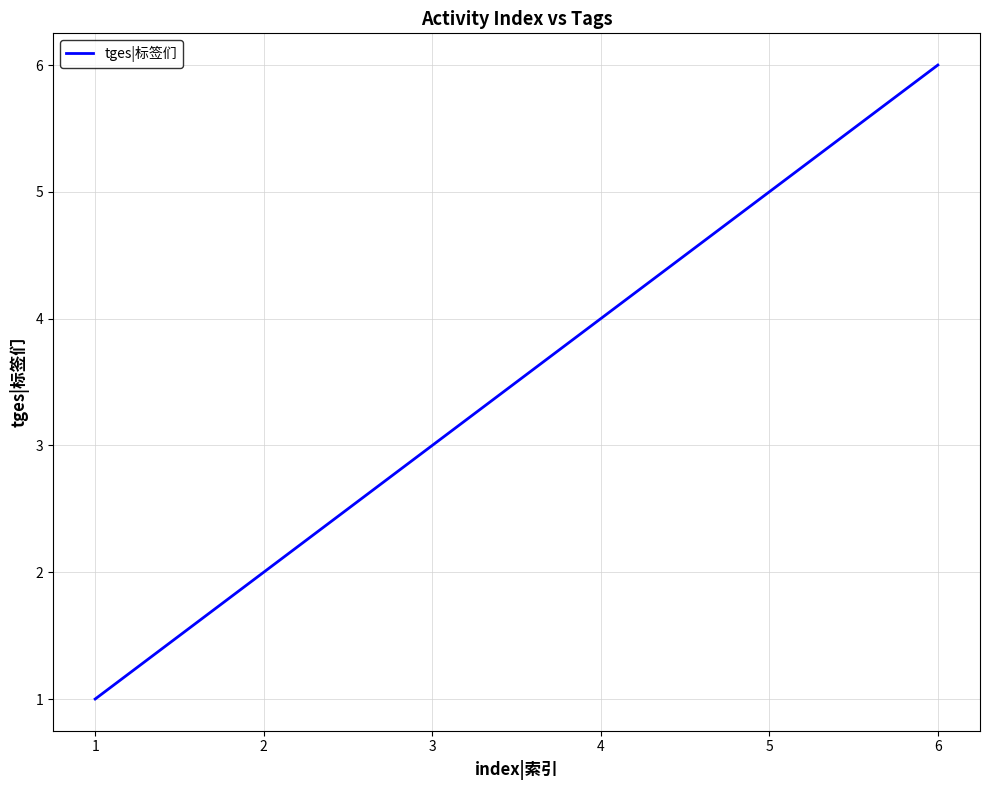

What is the smallest value displayed?

1